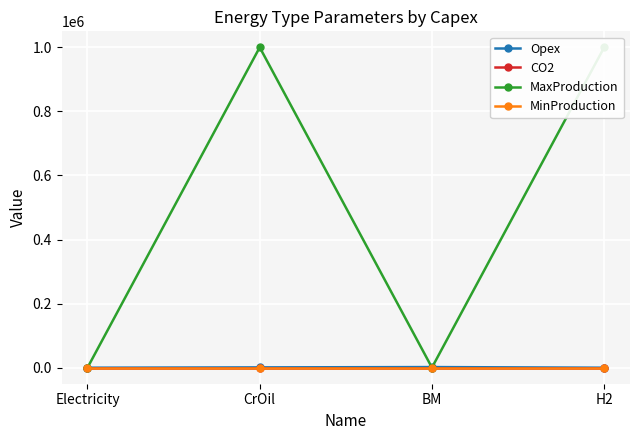

List the series in order of their peak value, lowest first.

MinProduction, CO2, Opex, MaxProduction